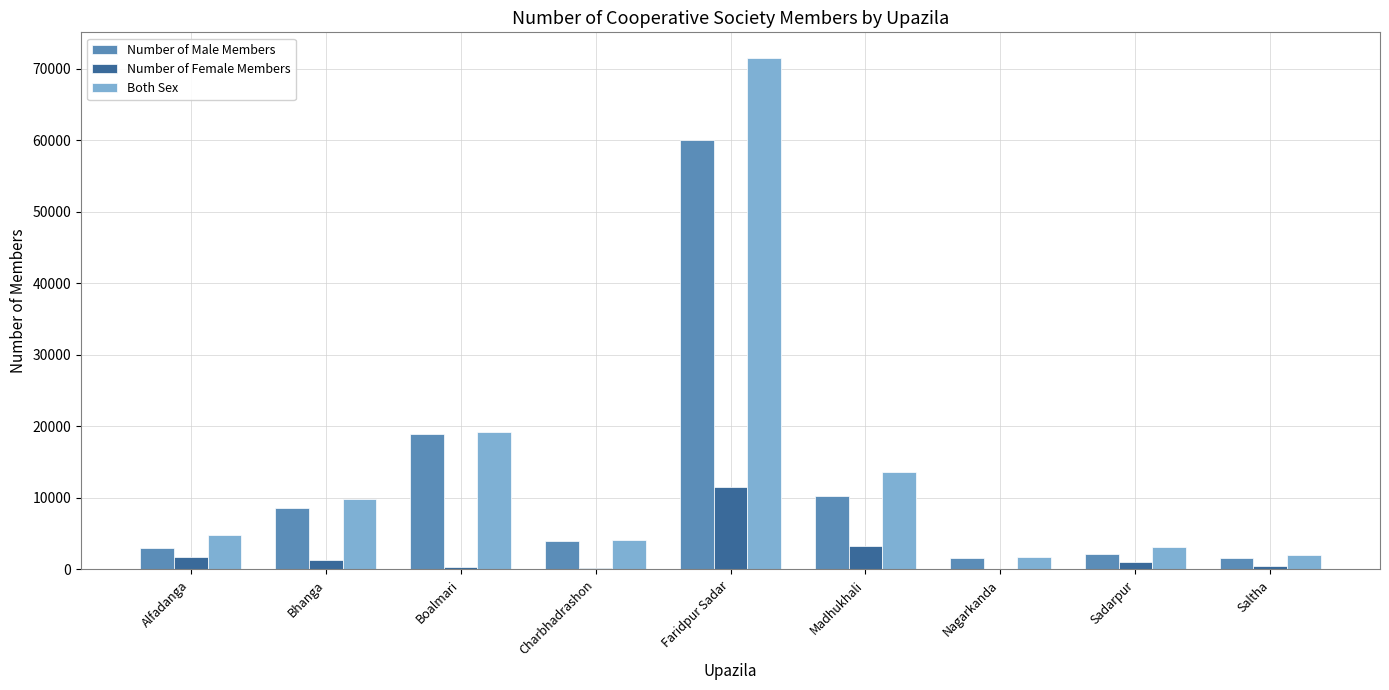

The value of Both Sex at Alfadanga is 4765. True or false?

True